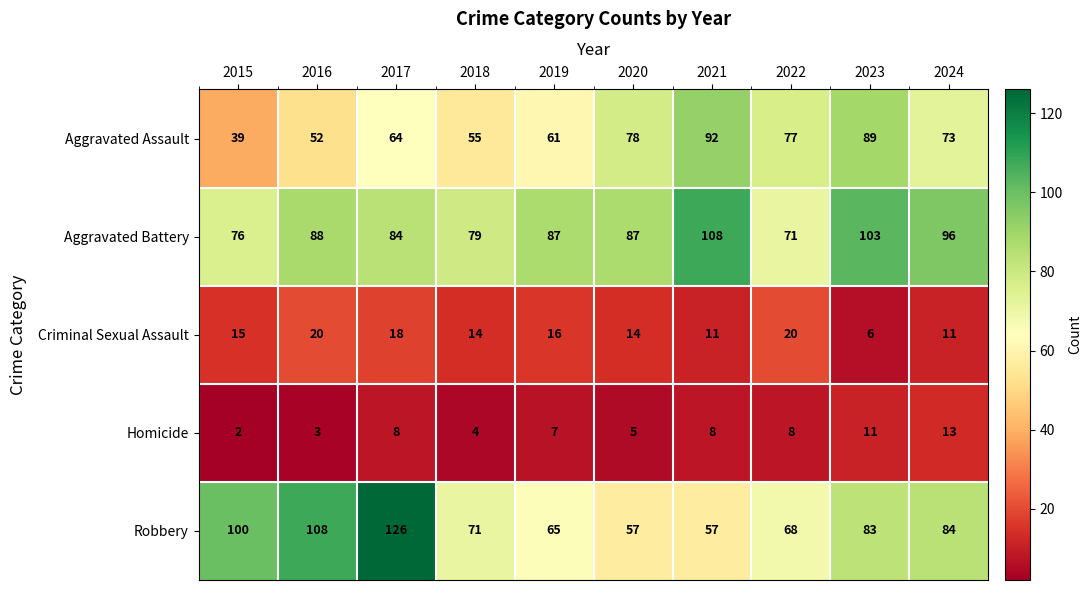

What is the difference between the maximum and second lowest values in the Robbery series?

69